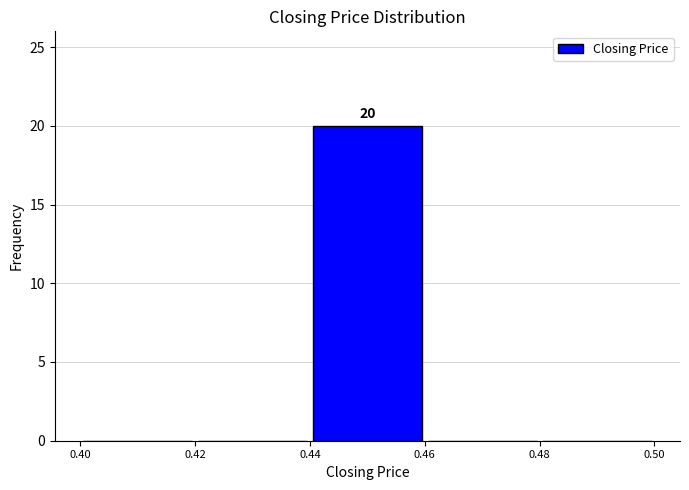

Which range on the x-axis has the tallest bar?

0.44 to 0.46